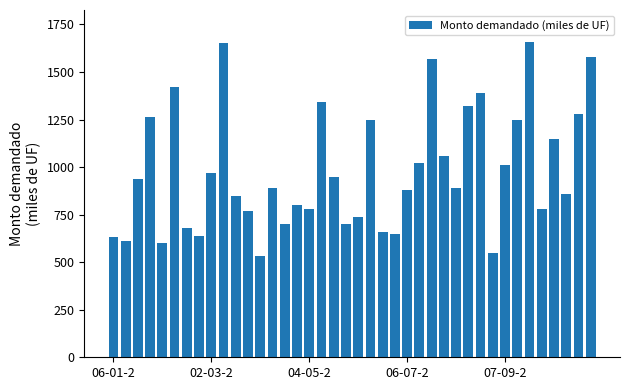

What is the difference between the maximum and minimum values?

1130